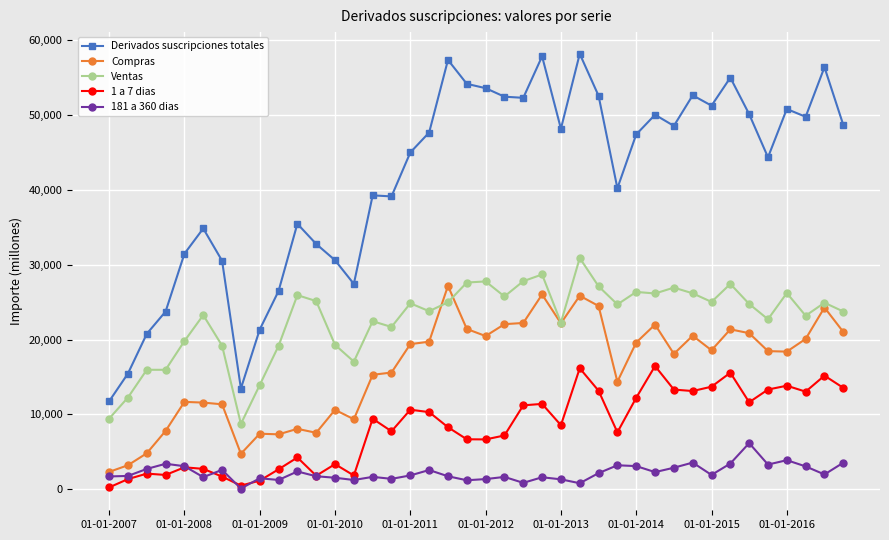

Which series has the largest range (max minus min)?

Derivados suscripciones totales